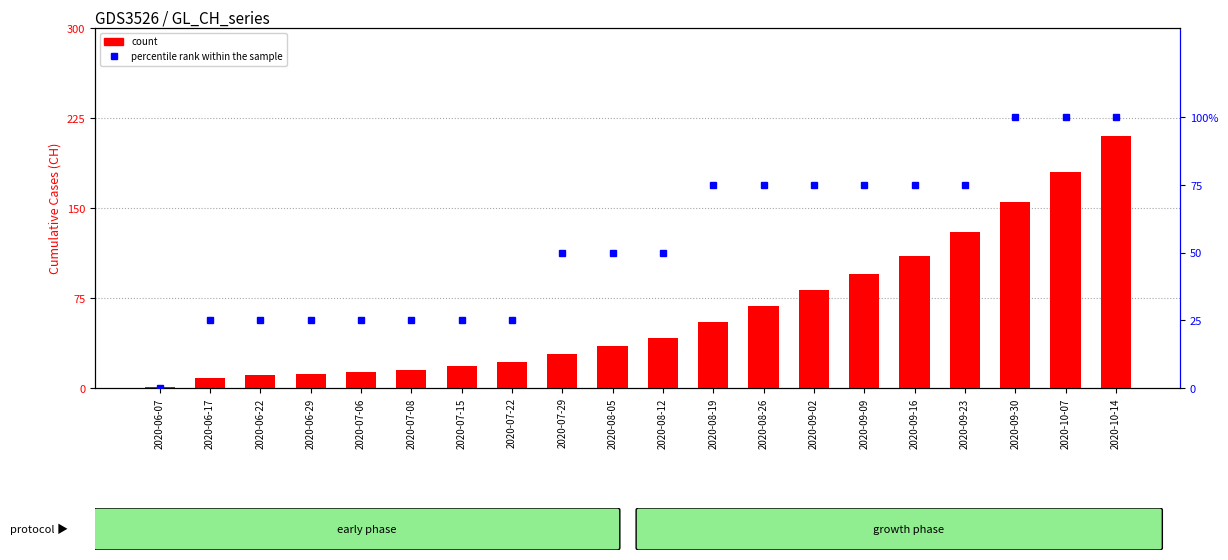

List the labels in order of percentile rank within the sample value, largest first.

2020-09-30, 2020-10-07, 2020-10-14, 2020-08-19, 2020-08-26, 2020-09-02, 2020-09-09, 2020-09-16, 2020-09-23, 2020-07-29, 2020-08-05, 2020-08-12, 2020-06-17, 2020-06-22, 2020-06-29, 2020-07-06, 2020-07-08, 2020-07-15, 2020-07-22, 2020-06-07